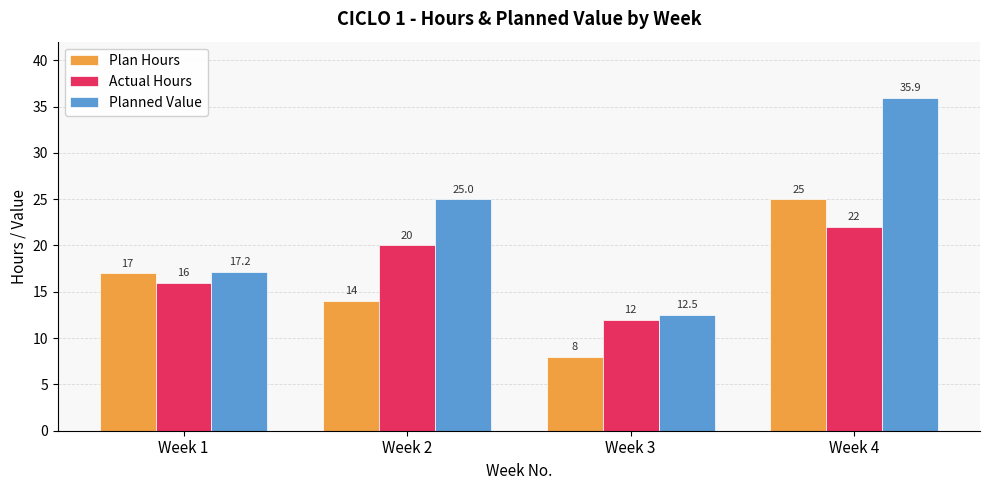

How many bars are there in total?

12